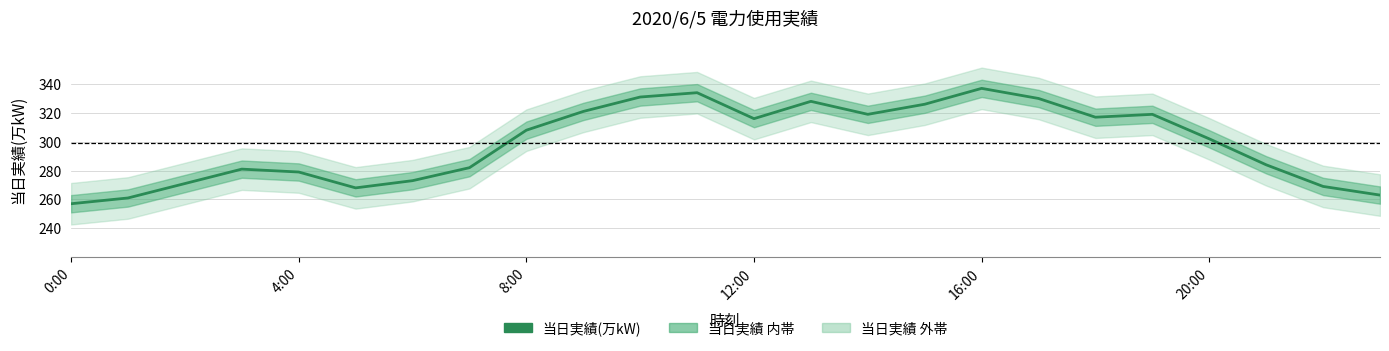

True or false: there are more than 0 points higher than both neighbors.

True